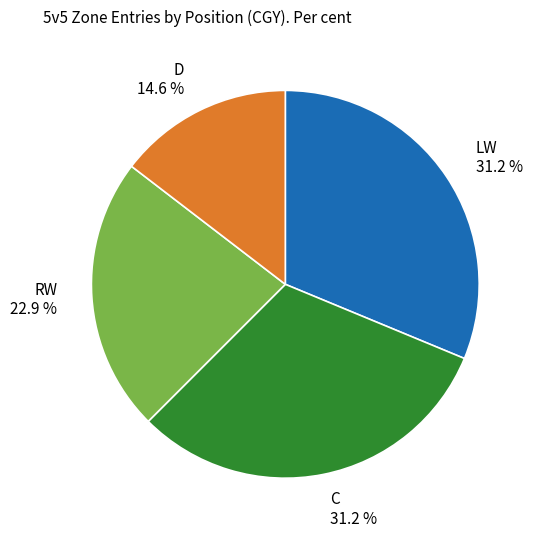

Count the number of slices in the pie.

4